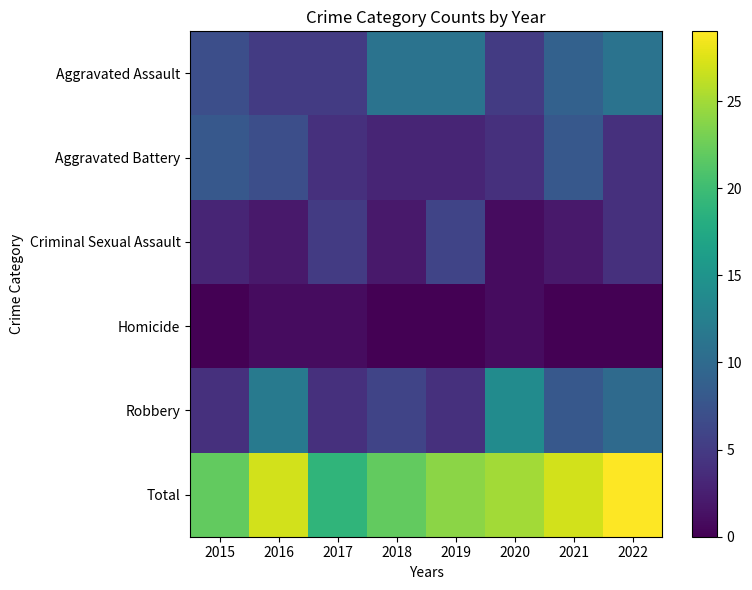

Reading left to right, what are all the values shown in this chart?

Aggravated Assault: 2015=7	2016=5	2017=5	2018=11	2019=11	2020=5	2021=9	2022=11
Aggravated Battery: 2015=8	2016=7	2017=4	2018=3	2019=3	2020=4	2021=8	2022=4
Criminal Sexual Assault: 2015=3	2016=2	2017=5	2018=2	2019=6	2020=1	2021=2	2022=4
Homicide: 2015=0	2016=1	2017=1	2018=0	2019=0	2020=1	2021=0	2022=0
Robbery: 2015=4	2016=12	2017=4	2018=6	2019=4	2020=14	2021=8	2022=10
Total: 2015=22	2016=27	2017=19	2018=22	2019=24	2020=25	2021=27	2022=29